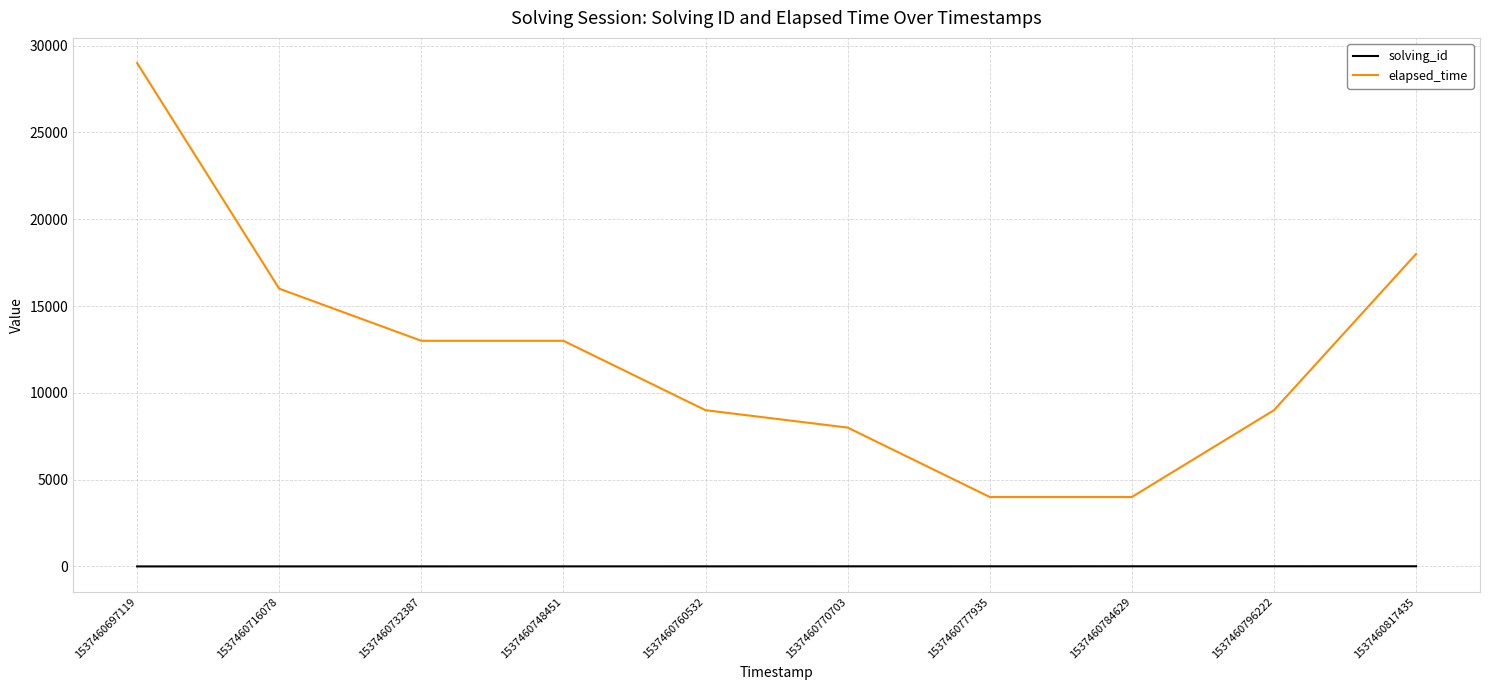

Which series has the widest spread of values?

elapsed_time